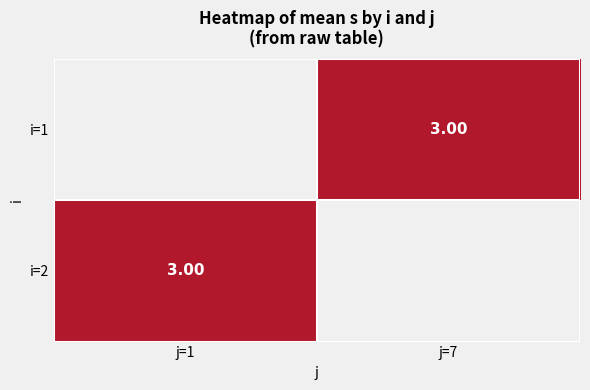

How many categories are shown in the chart?

2